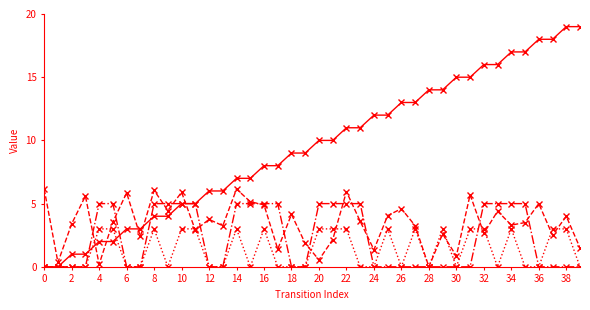

How many lines are shown in the chart?

4